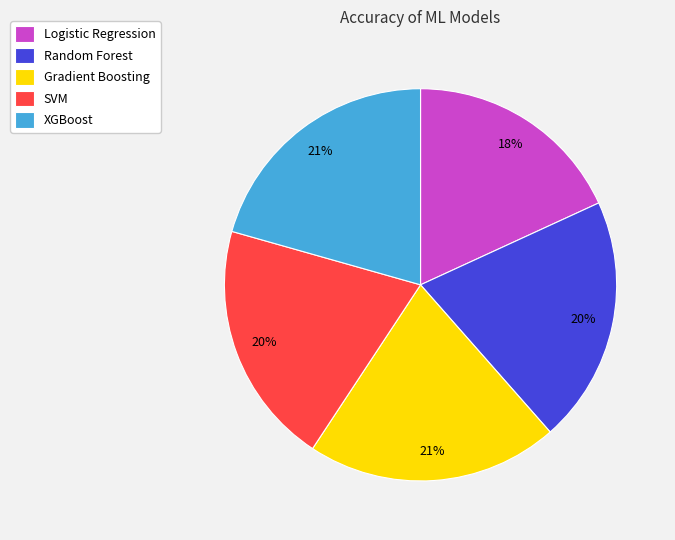

How many slices are in this pie chart?

5